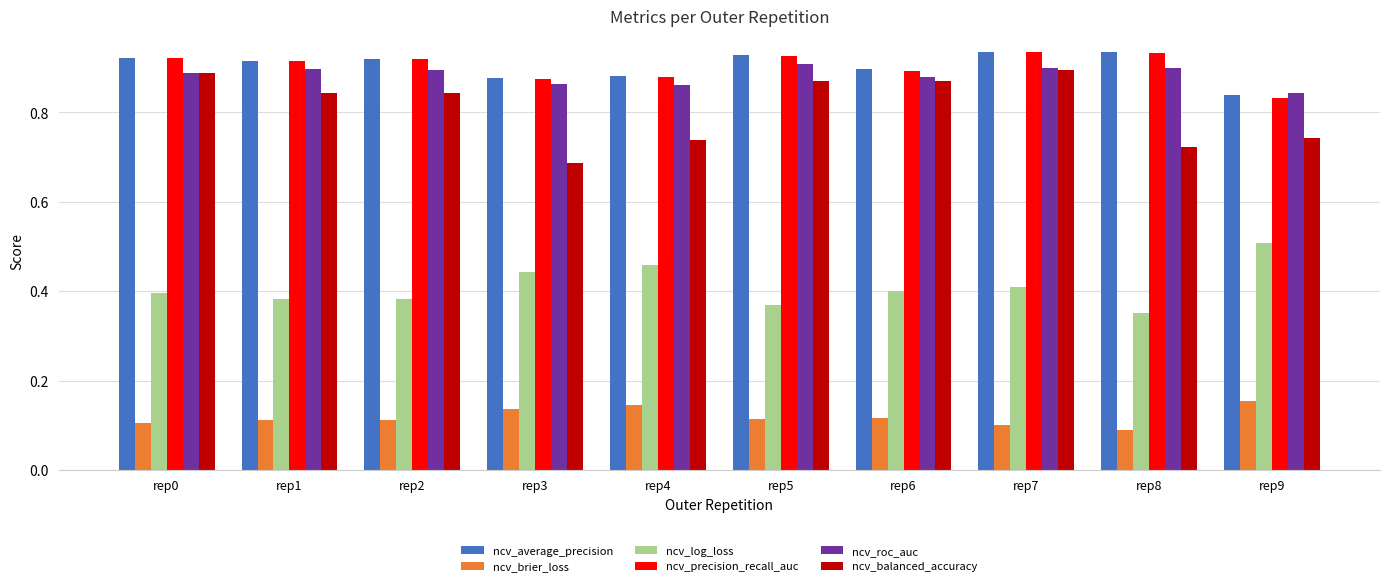

What is the sum of all ncv_precision_recall_auc values?

9.0